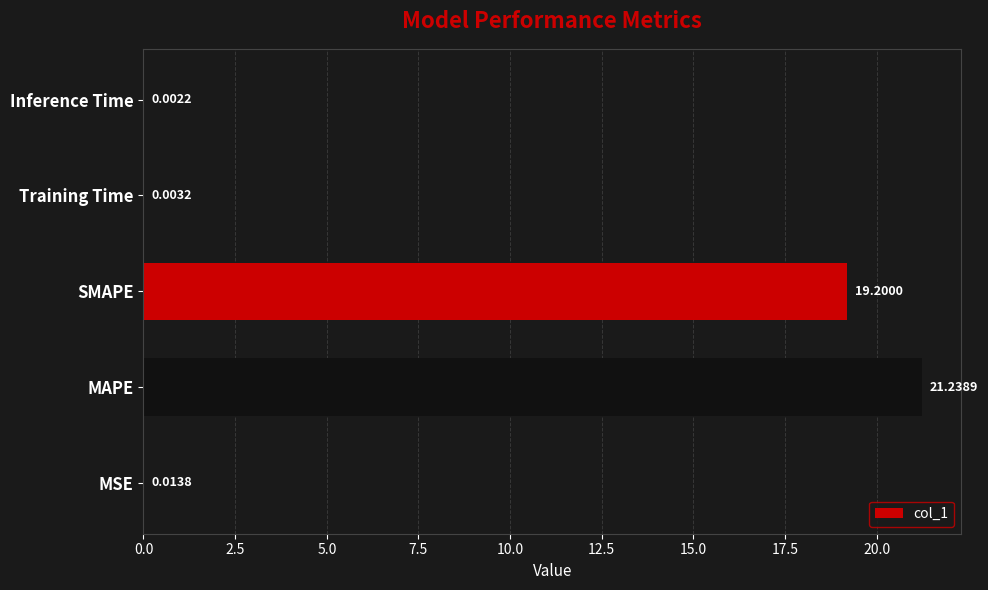

Which label corresponds to the largest value in the chart?

MAPE